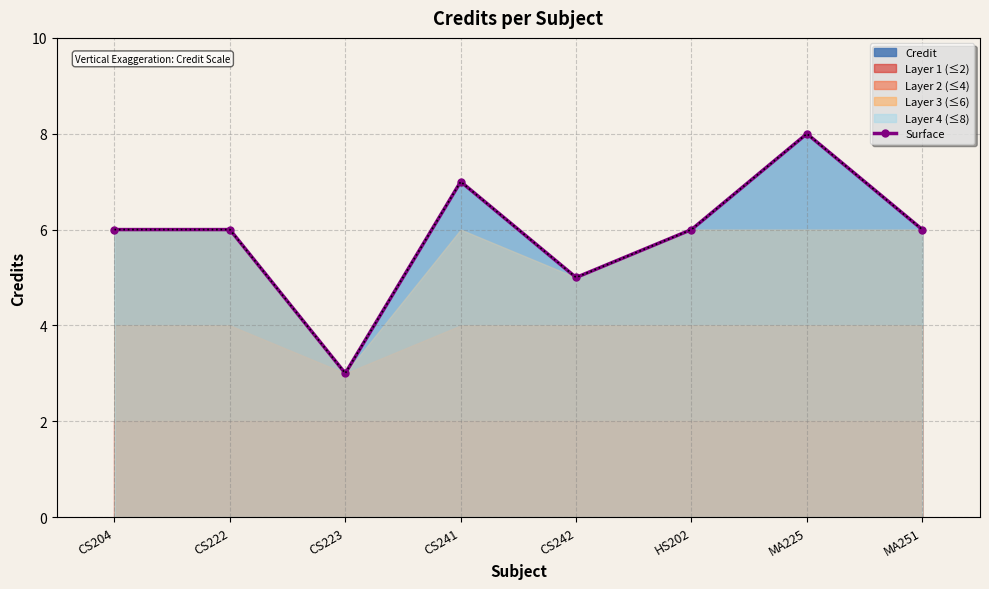

What is the label of the 2nd point from the right?

MA225